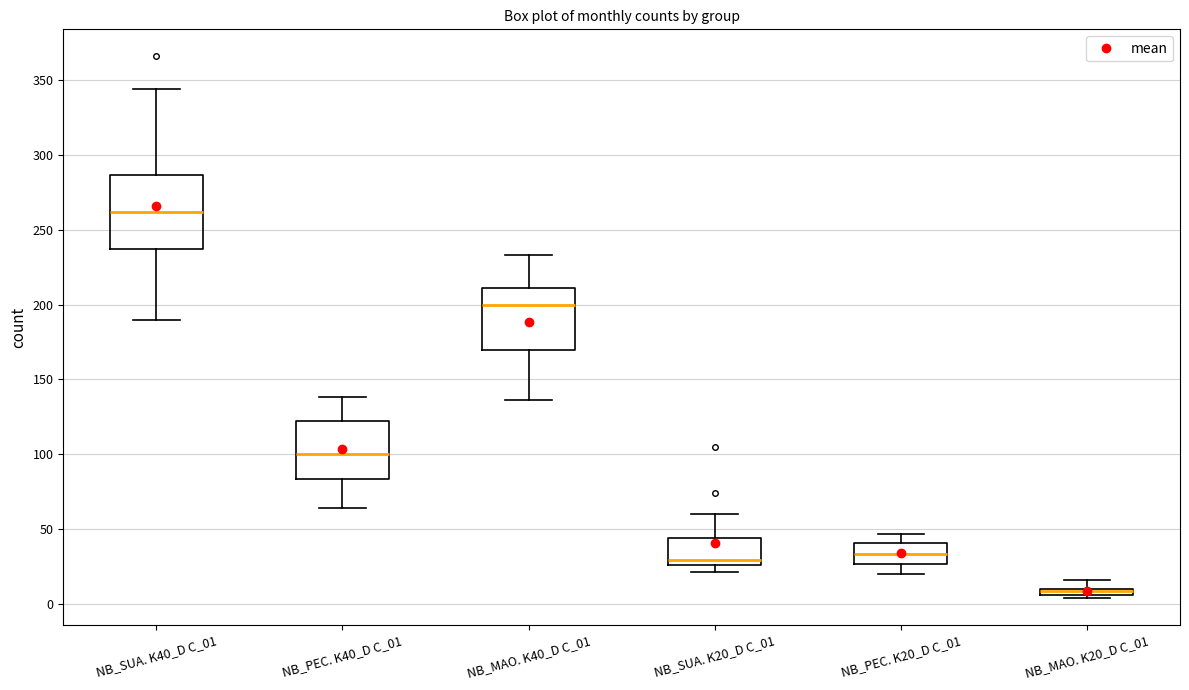

Comparing the boxes themselves (not the whiskers), which one is the tallest?

NB_SUA. K40_D C_01